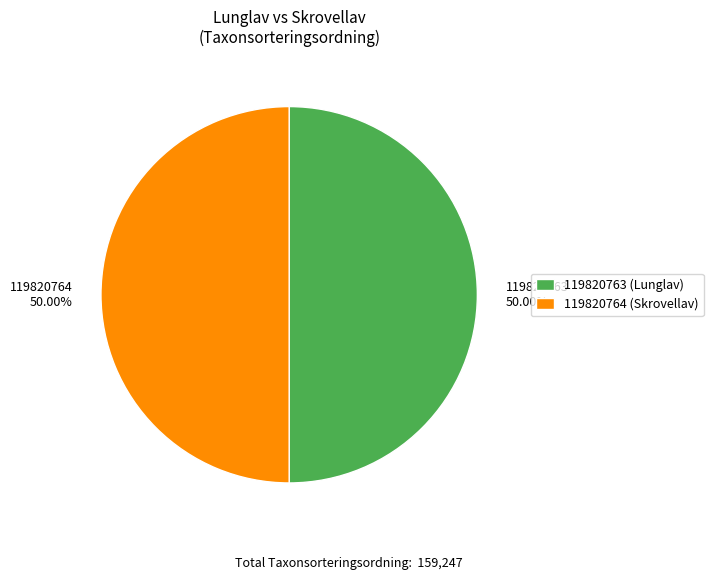

What is the ratio of the value at 119820763 to the value at 119820764?

1.0